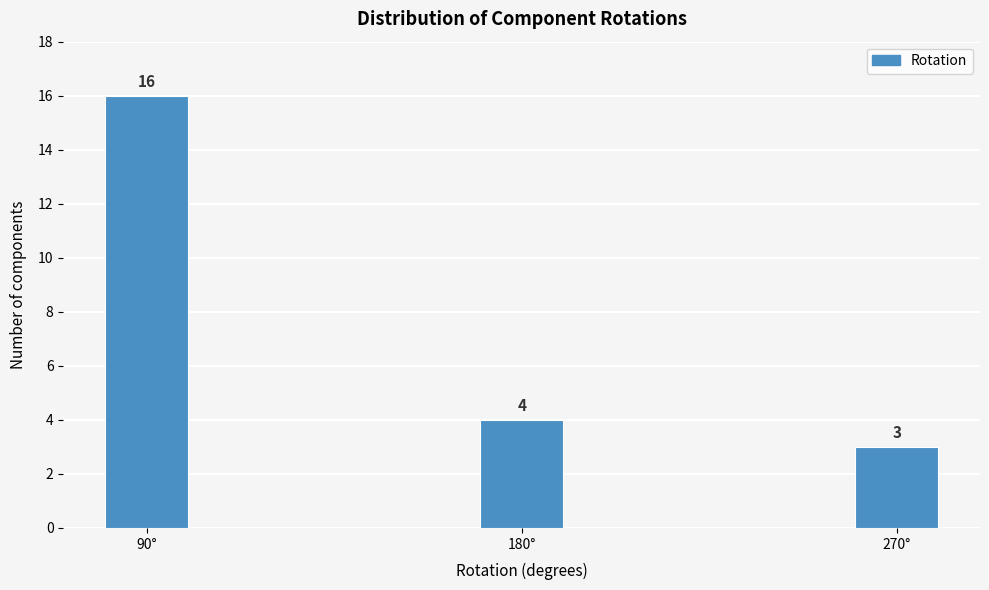

Reading right to left, list all the values displayed in this chart.

270°=3	180°=4	90°=16